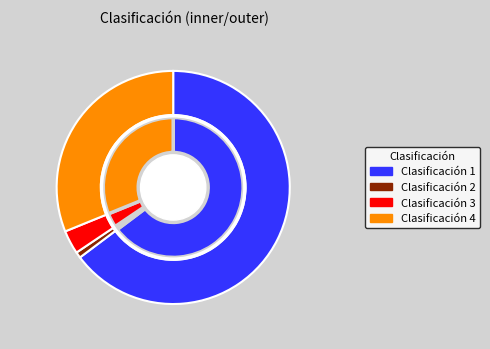

To the nearest percent, what portion does 2 represent?

1%